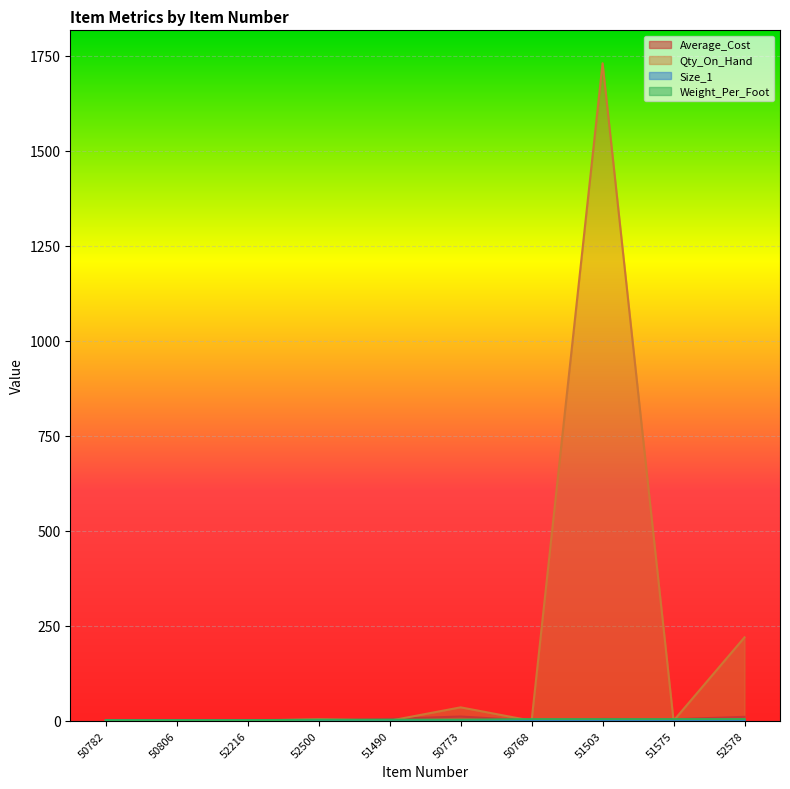

What is the difference between the maximum and minimum values in the Average_Cost series?

11.1